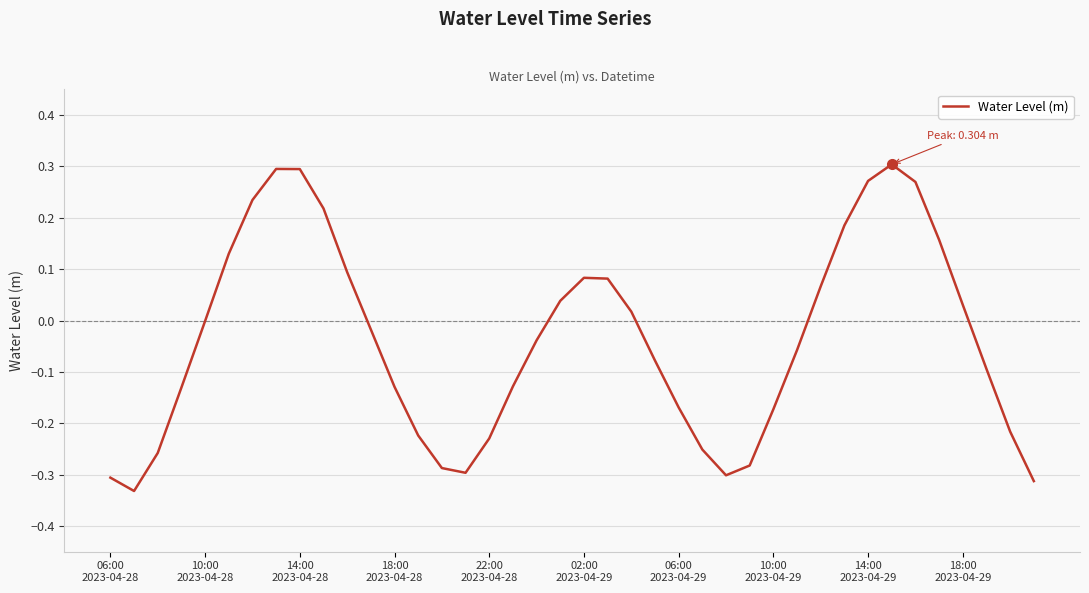

What is the difference between the maximum and minimum values?

0.6